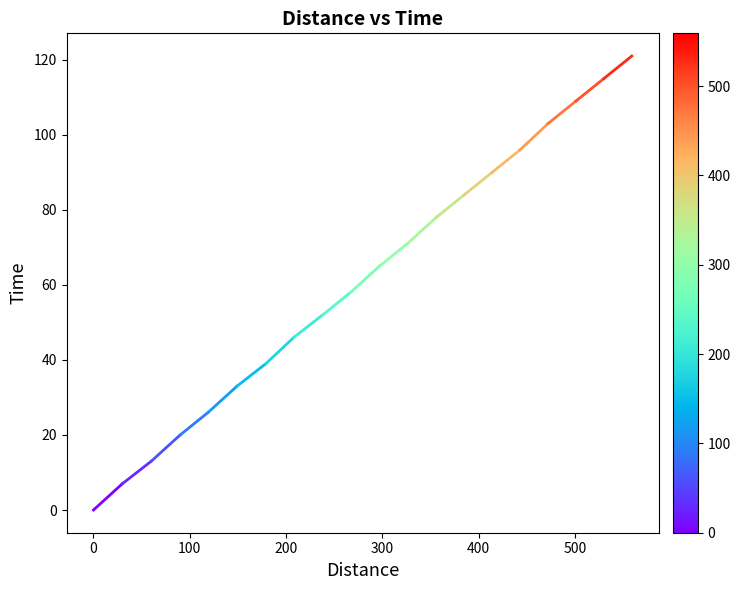

What is the value of the 2nd point from the left?

7